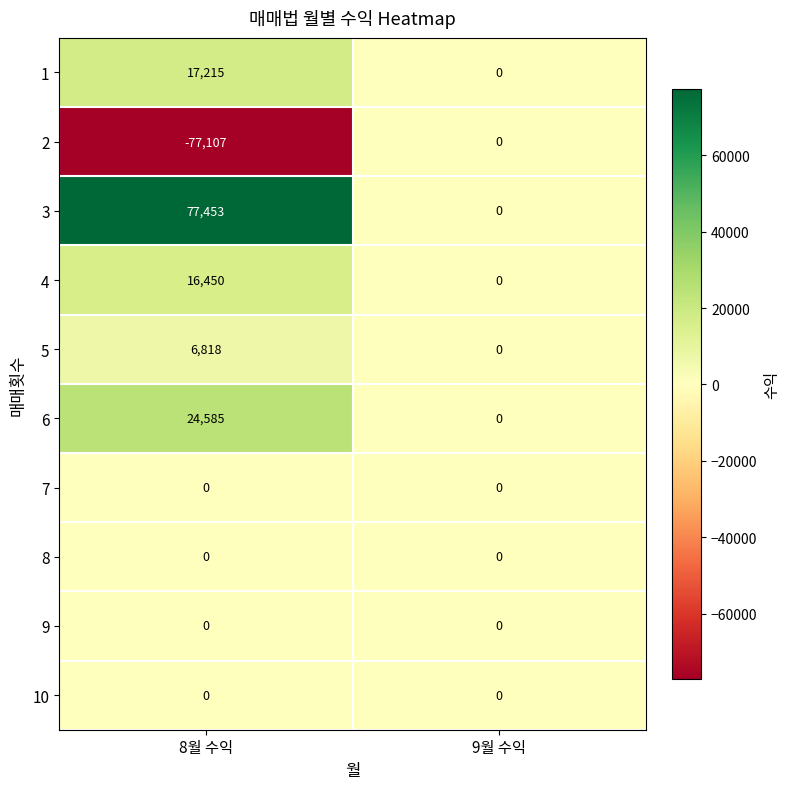

At which category is the sum across all series the highest?

8월 수익